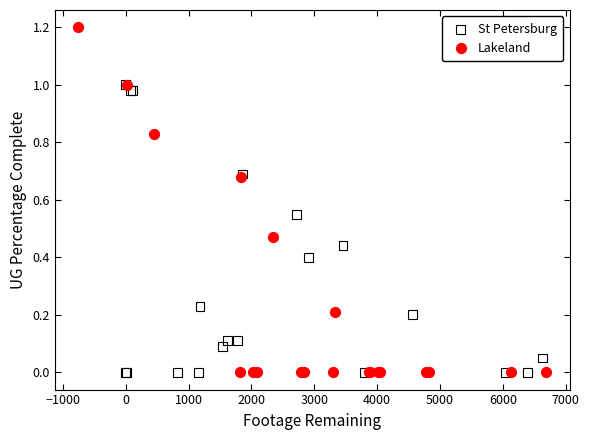

Which series reaches the maximum Y coordinate?

Lakeland